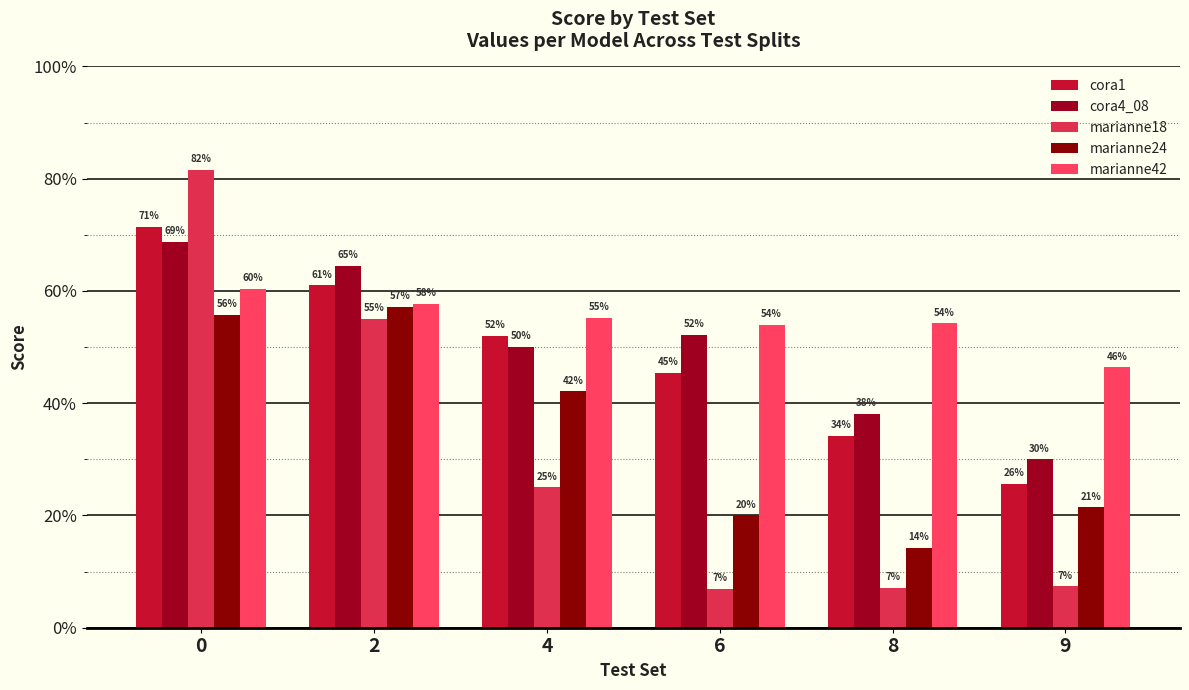

Does the chart contain any negative values?

No